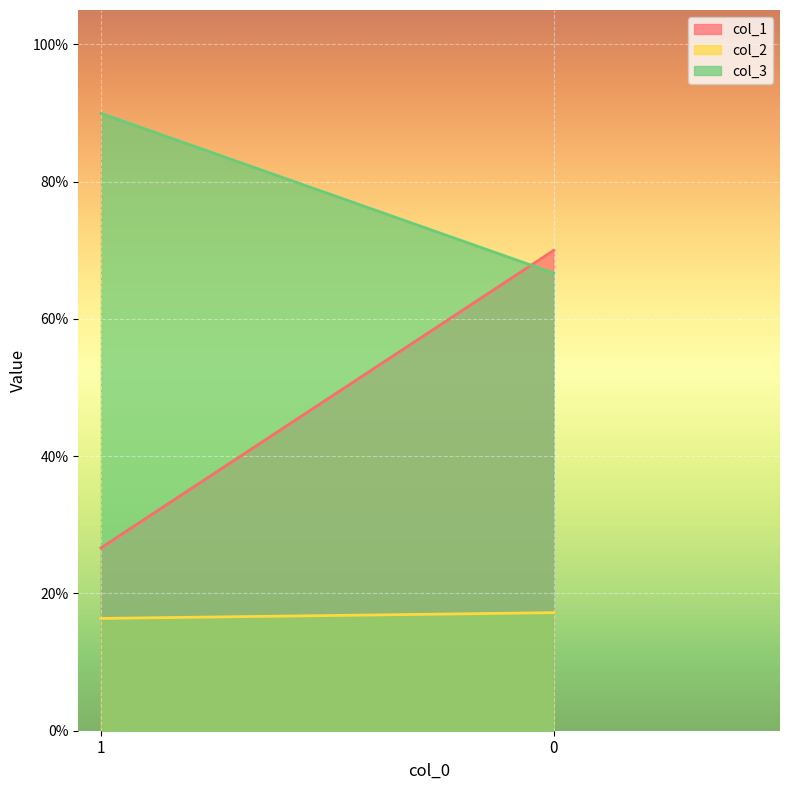

What are all the series names shown in the legend?

col_1, col_2, col_3